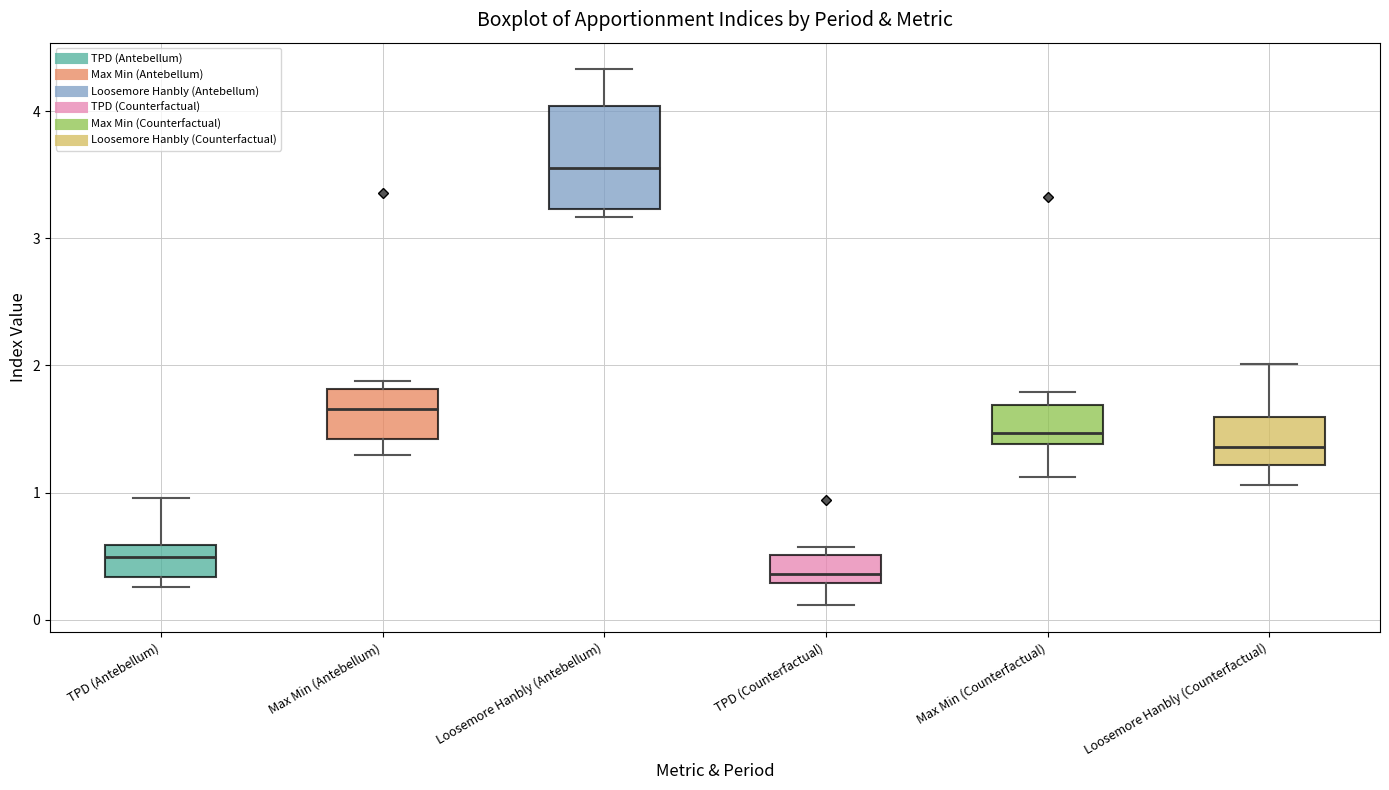

Where does the median line of the box for Loosemore Hanbly (Antebellum) sit on the y-axis? The values are not printed on the chart, so give them approximately, as read against the axis.

3.6